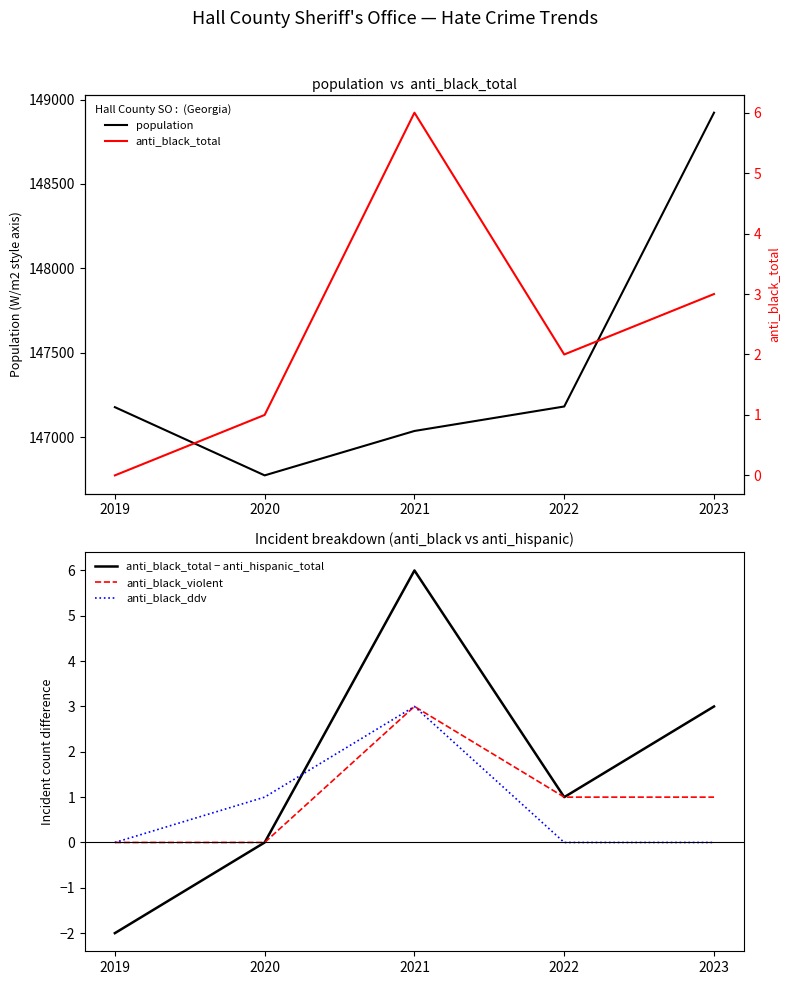

Which category has the lowest value in the population series?

2020